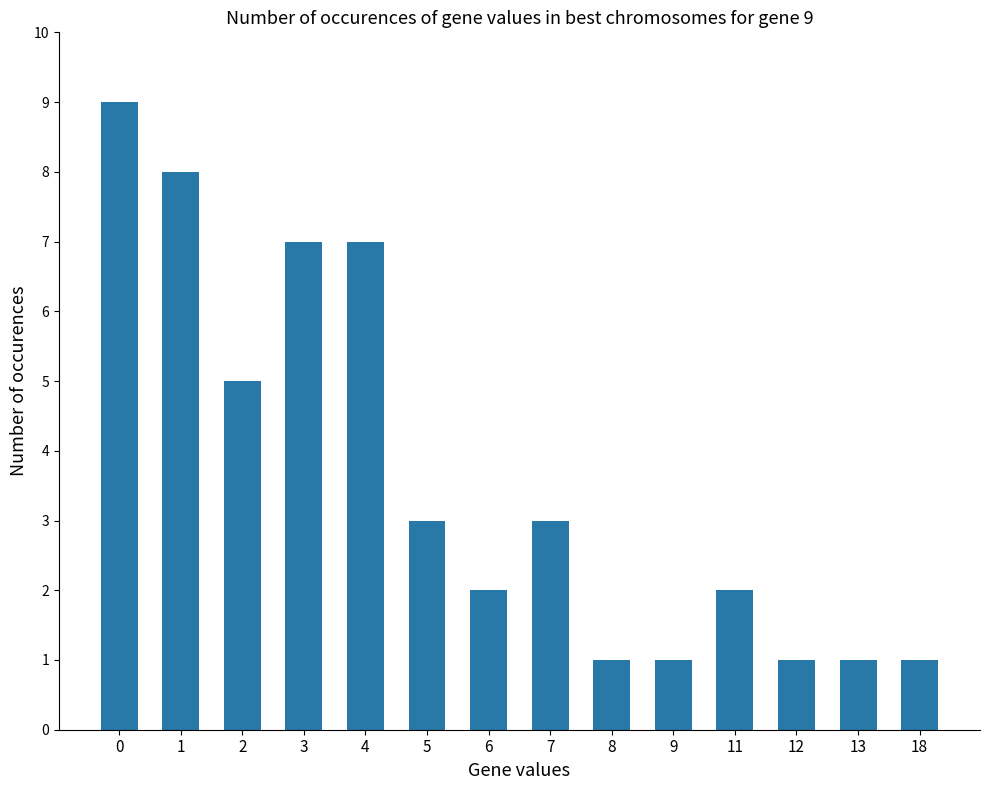

What is the value of the 13th bar from the left?

1